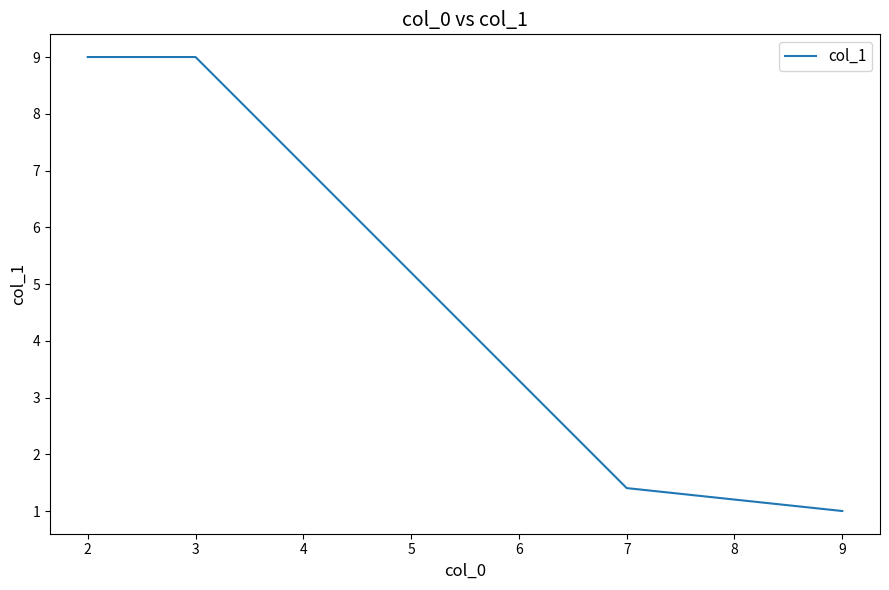

What is the sum of all values?

20.4